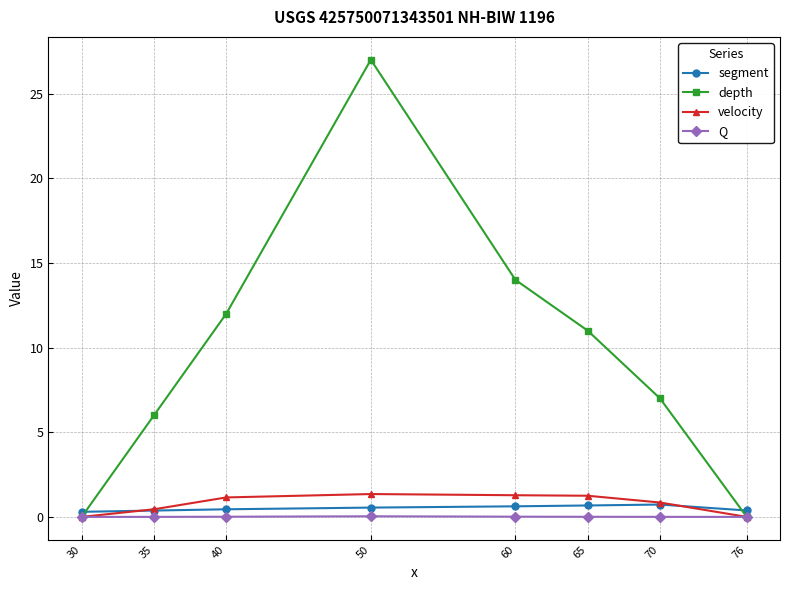

How many lines are shown in the chart?

4